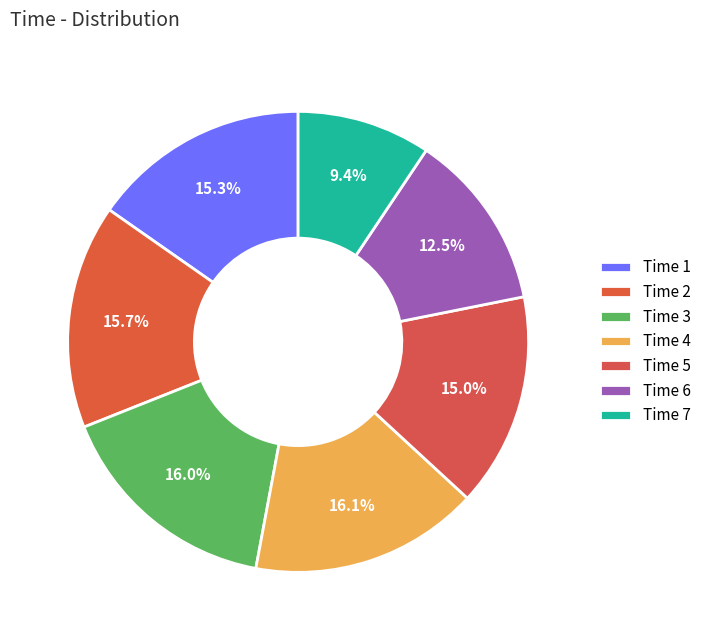

How many slices are in this pie chart?

7